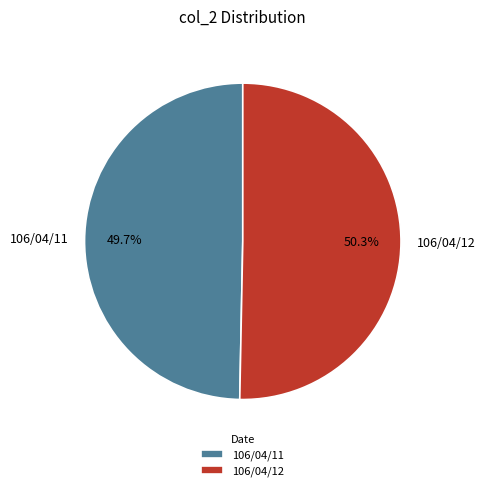

True or false: 106/04/12 accounts for 38% of the total.

False